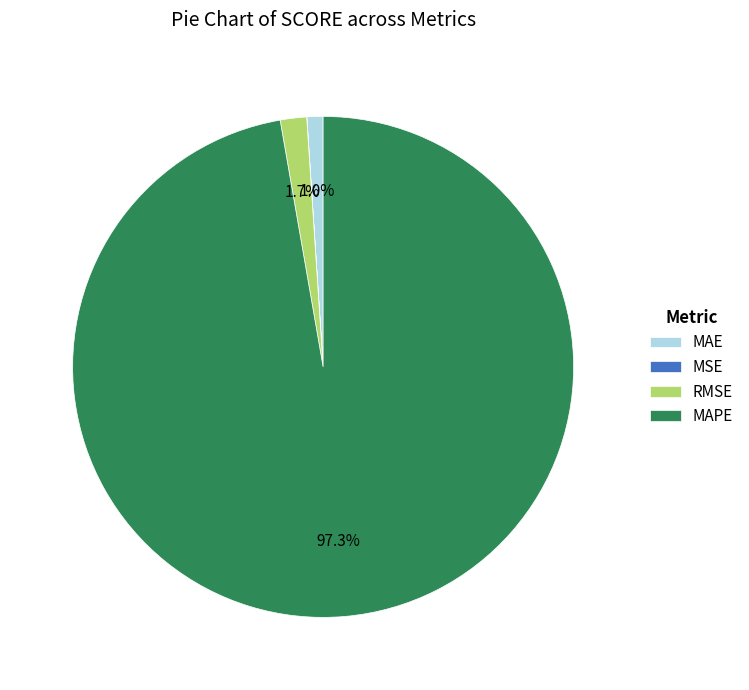

Is there any slice that represents more than half of the pie?

Yes